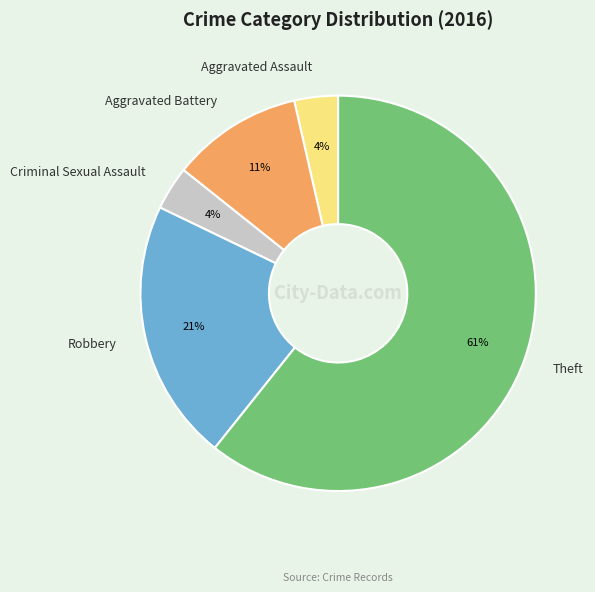

Which category has the biggest portion of the pie?

Theft